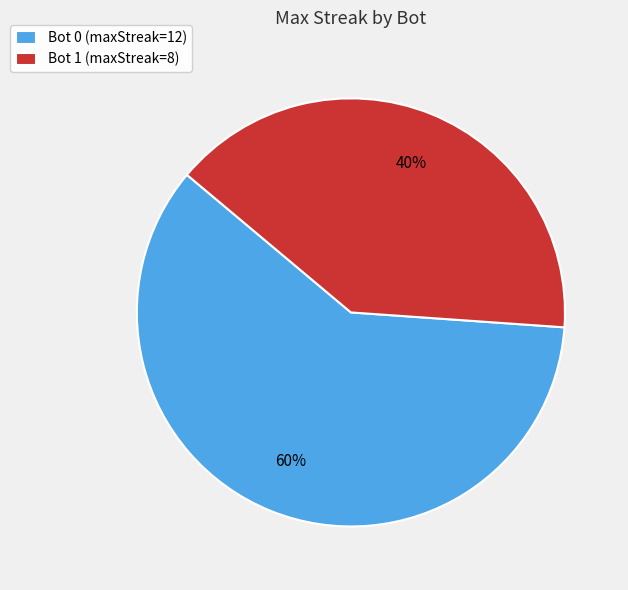

Rank the categories by value from highest to lowest.

Bot 0, Bot 1